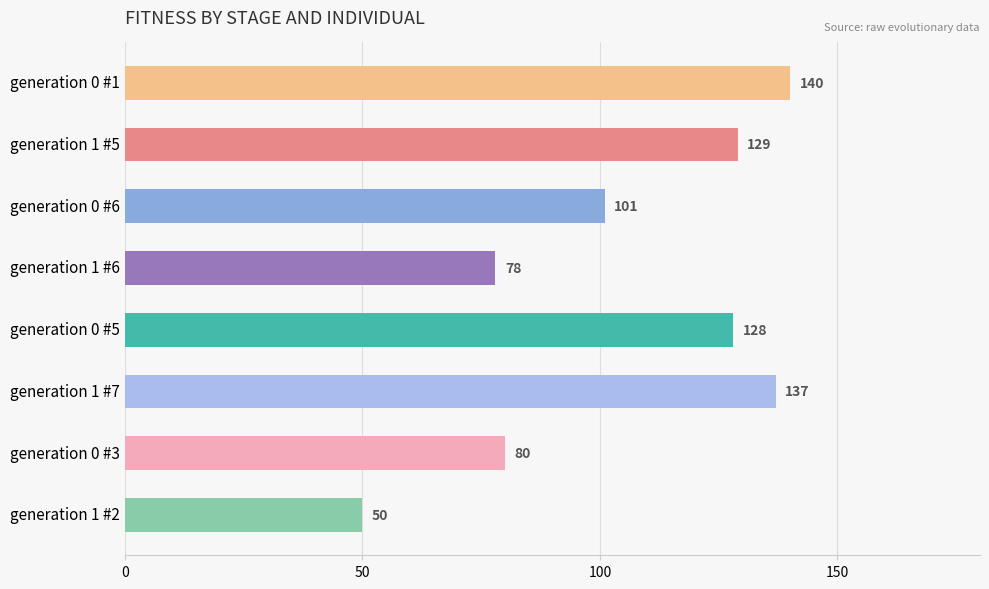

What is the ratio of the value at generation 0 #1 to the value at generation 1 #6?

1.8